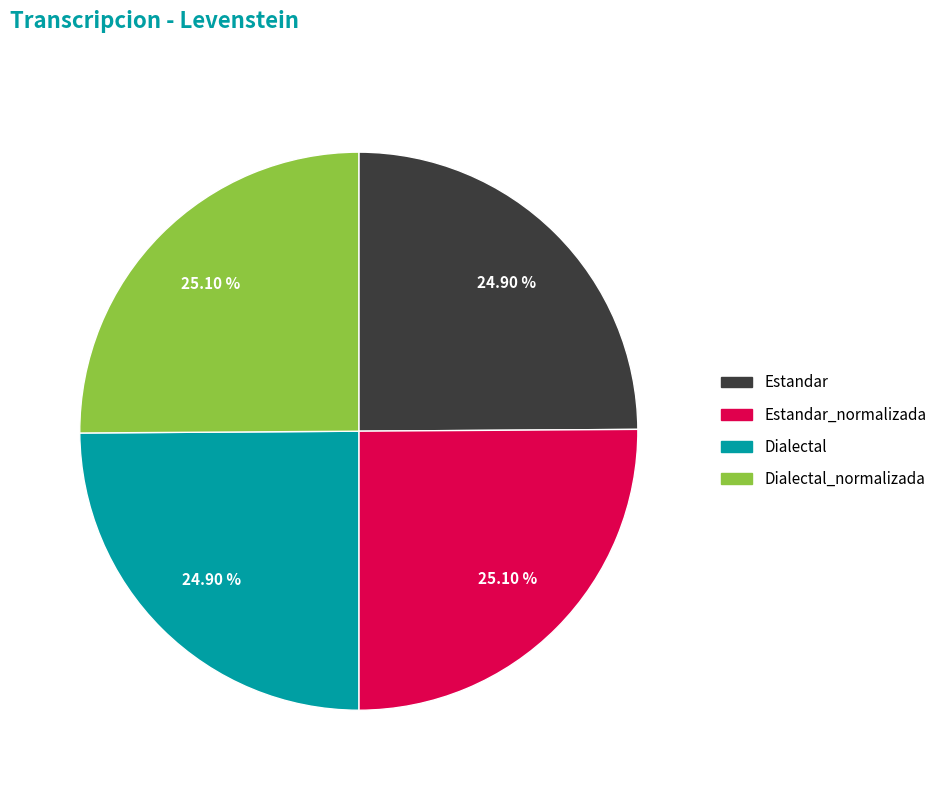

Is it true that Estandar_normalizada is 30% of the pie?

False